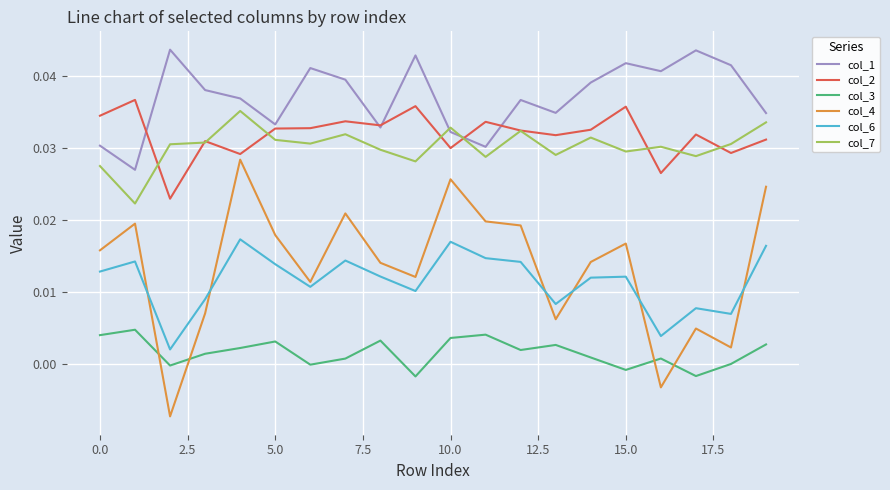

Which series has the widest spread of values?

col_4